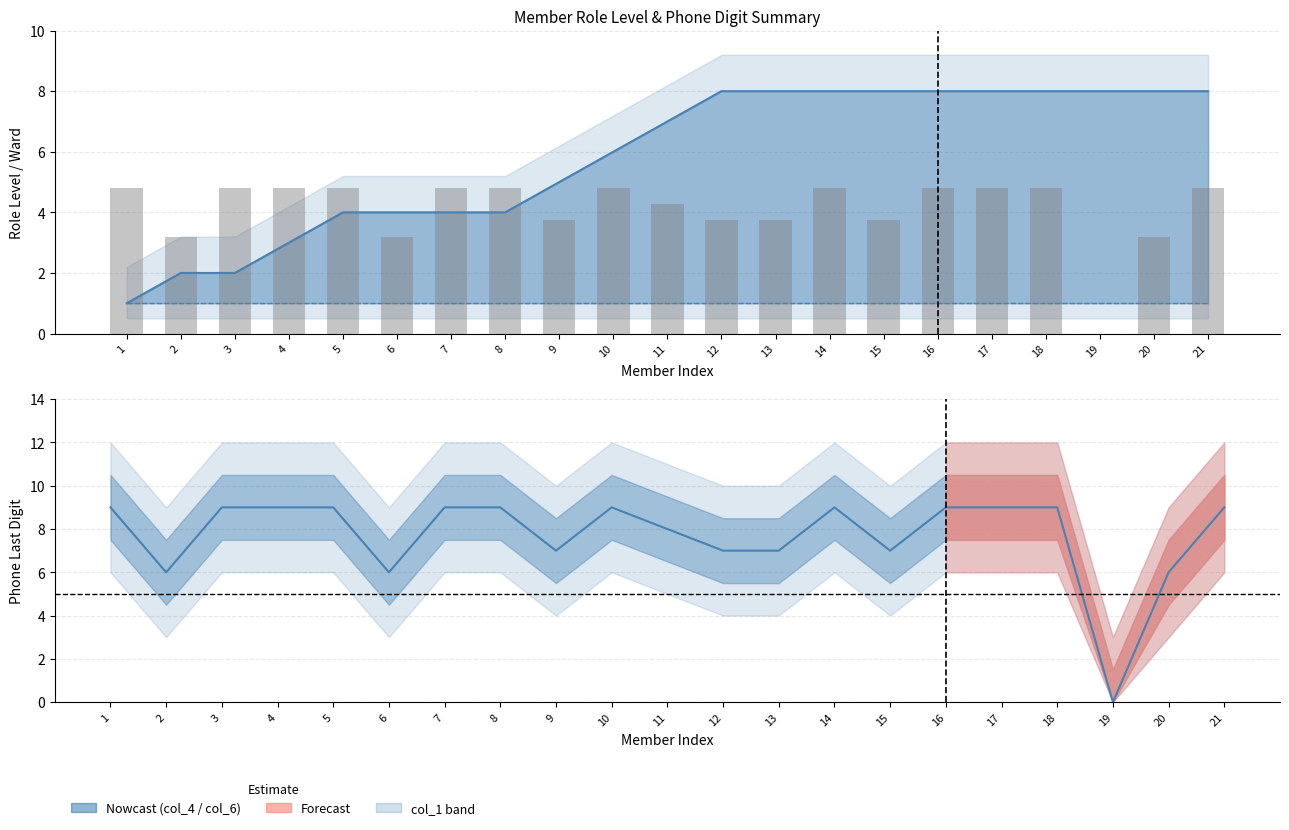

Which category has the highest value in the col_4 series?

12